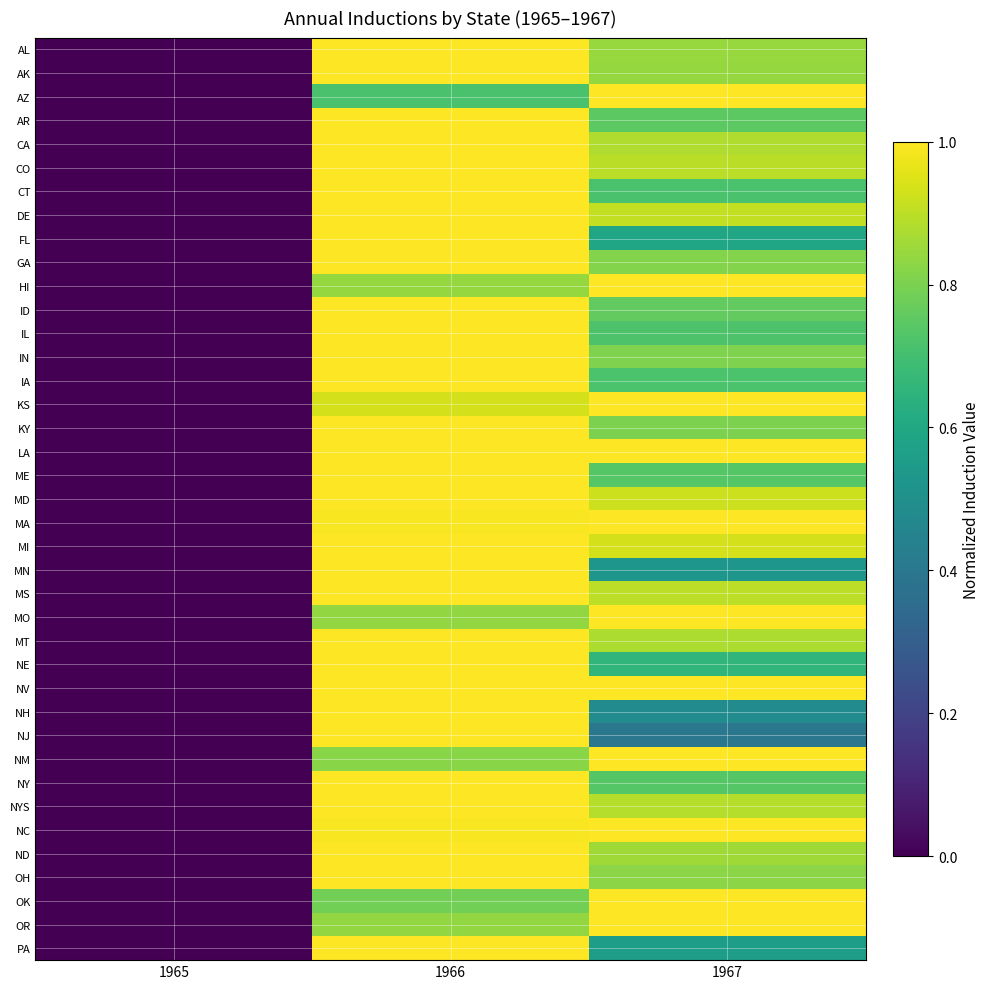

Reading left to right, extract all data points from this chart.

AL: 1965=0.0	1966=1.0	1967=0.8
AK: 1965=0.0	1966=1.0	1967=0.8
AZ: 1965=0.0	1966=0.7	1967=1.0
AR: 1965=0.0	1966=1.0	1967=0.7
CA: 1965=0.0	1966=1.0	1967=0.9
CO: 1965=0.0	1966=1.0	1967=0.9
CT: 1965=0.0	1966=1.0	1967=0.7
DE: 1965=0.0	1966=1.0	1967=0.9
FL: 1965=0.0	1966=1.0	1967=0.6
GA: 1965=0.0	1966=1.0	1967=0.8
HI: 1965=0.0	1966=0.8	1967=1.0
ID: 1965=0.0	1966=1.0	1967=0.8
IL: 1965=0.0	1966=1.0	1967=0.7
IN: 1965=0.0	1966=1.0	1967=0.8
IA: 1965=0.0	1966=1.0	1967=0.7
KS: 1965=0.0	1966=0.9	1967=1.0
KY: 1965=0.0	1966=1.0	1967=0.8
LA: 1965=0.0	1966=1.0	1967=1.0
ME: 1965=0.0	1966=1.0	1967=0.7
MD: 1965=0.0	1966=1.0	1967=0.9
MA: 1965=0.0	1966=1.0	1967=1.0
MI: 1965=0.0	1966=1.0	1967=0.9
MN: 1965=0.0	1966=1.0	1967=0.5
MS: 1965=0.0	1966=1.0	1967=0.9
MO: 1965=0.0	1966=0.8	1967=1.0
MT: 1965=0.0	1966=1.0	1967=0.9
NE: 1965=0.0	1966=1.0	1967=0.7
NV: 1965=0.0	1966=1.0	1967=1.0
NH: 1965=0.0	1966=1.0	1967=0.5
NJ: 1965=0.0	1966=1.0	1967=0.4
NM: 1965=0.0	1966=0.8	1967=1.0
NY: 1965=0.0	1966=1.0	1967=0.7
NYS: 1965=0.0	1966=1.0	1967=0.9
NC: 1965=0.0	1966=1.0	1967=1.0
ND: 1965=0.0	1966=1.0	1967=0.9
OH: 1965=0.0	1966=1.0	1967=0.8
OK: 1965=0.0	1966=0.8	1967=1.0
OR: 1965=0.0	1966=0.8	1967=1.0
PA: 1965=0.0	1966=1.0	1967=0.6